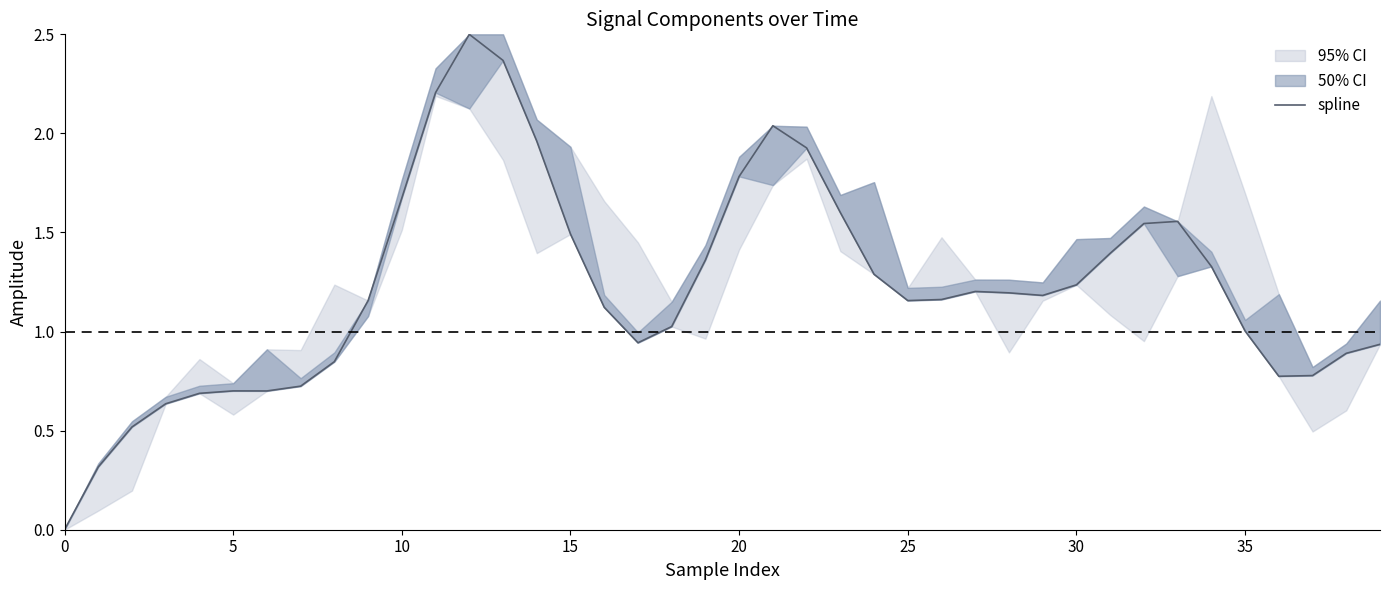

True or false: the data has more than 1 interior local peaks.

True